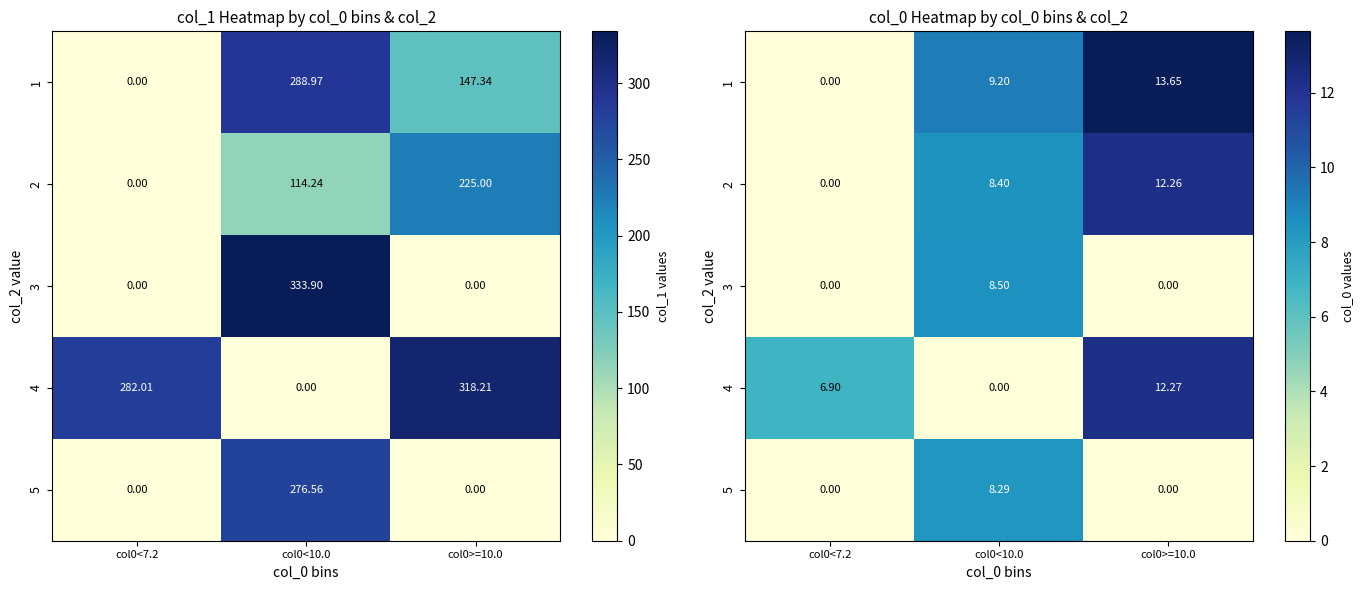

What is the average value of the row_4 series?

2.8